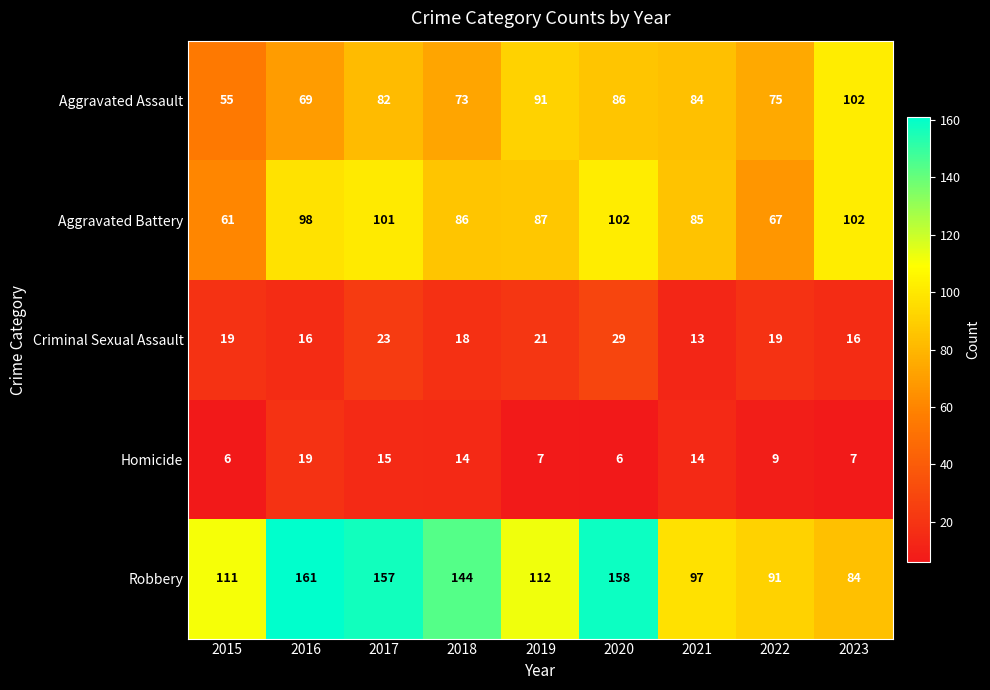

At which label is Criminal Sexual Assault closest to 21?

2019